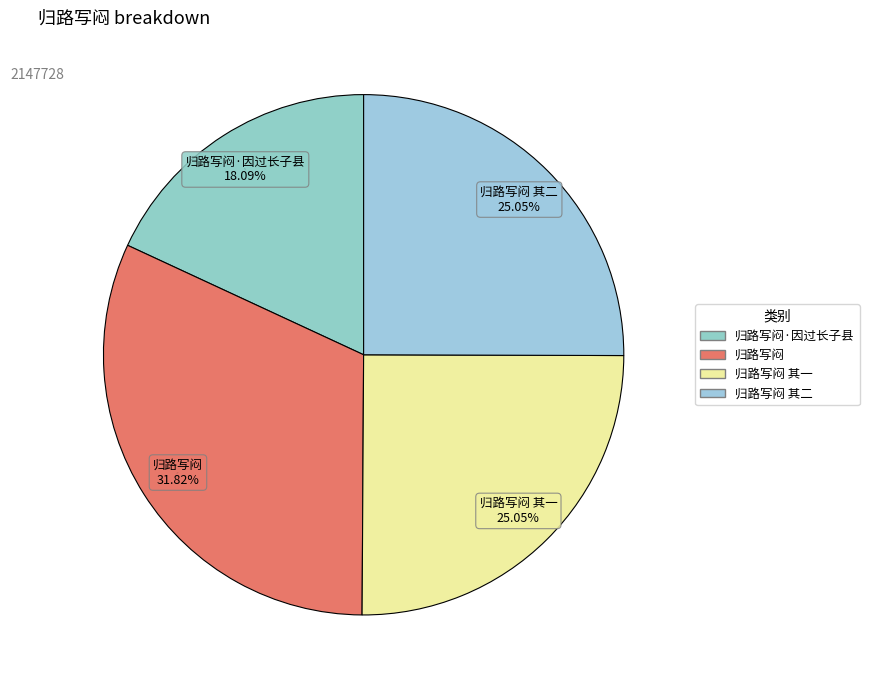

How many segments does this pie chart have?

4